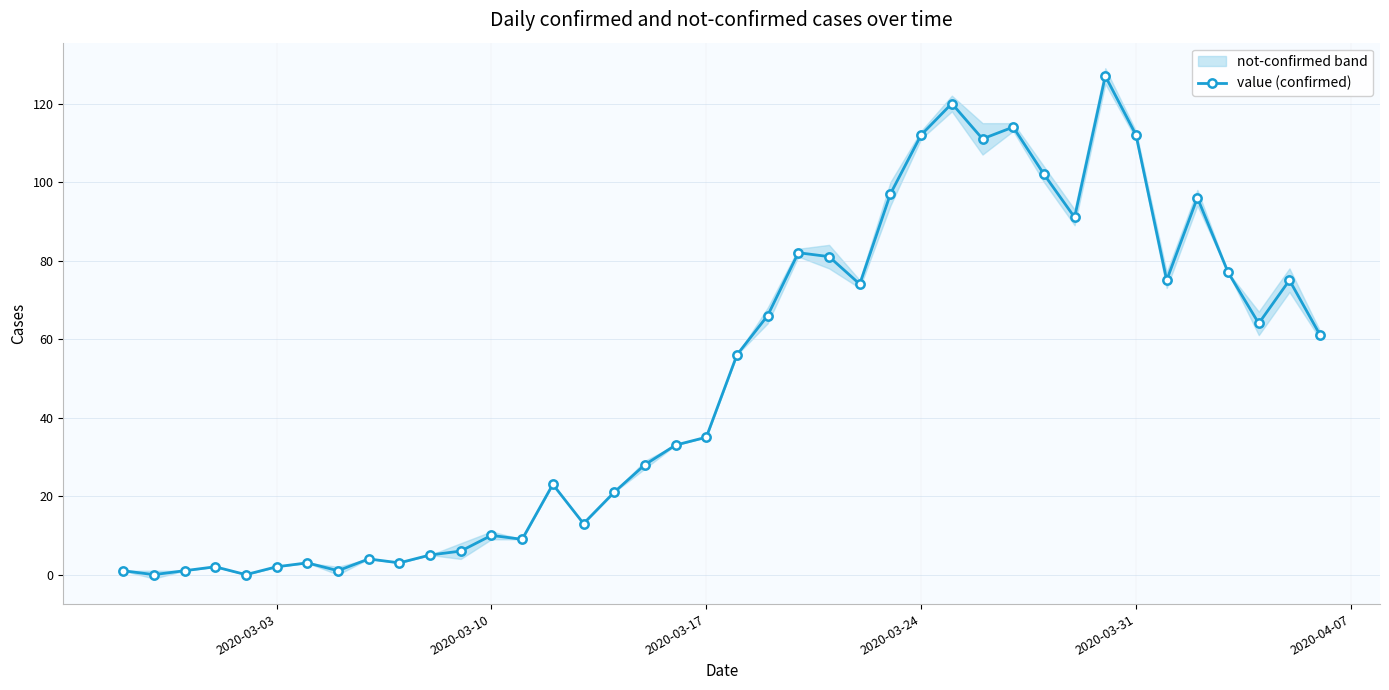

What is the highest value of the value (confirmed) series?

127